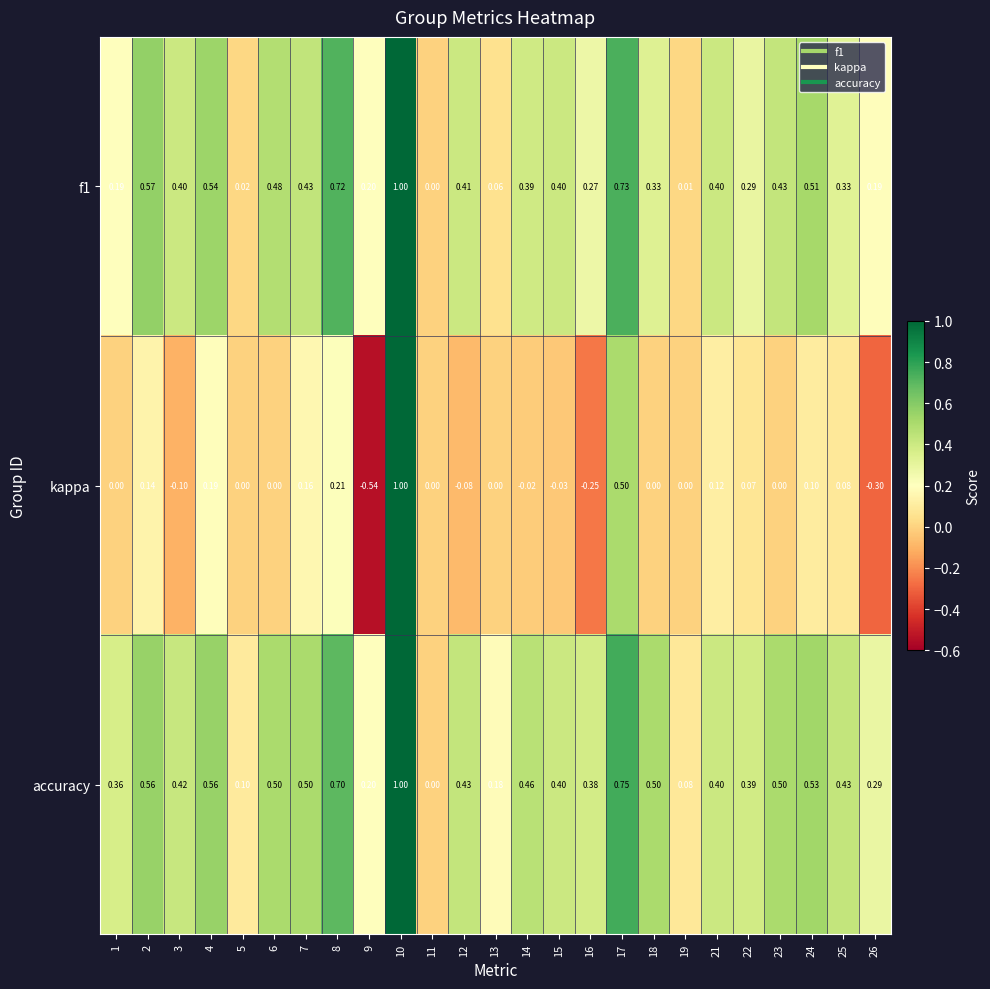

Which series has the largest total across all categories?

accuracy